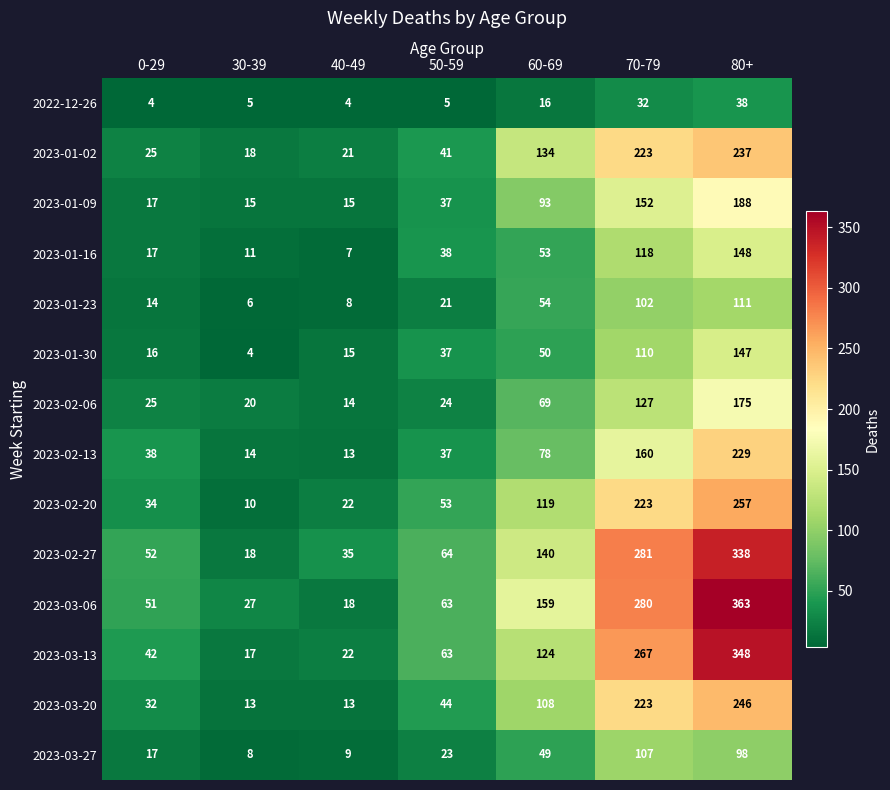

Which series has the largest range (max minus min)?

2023-03-06